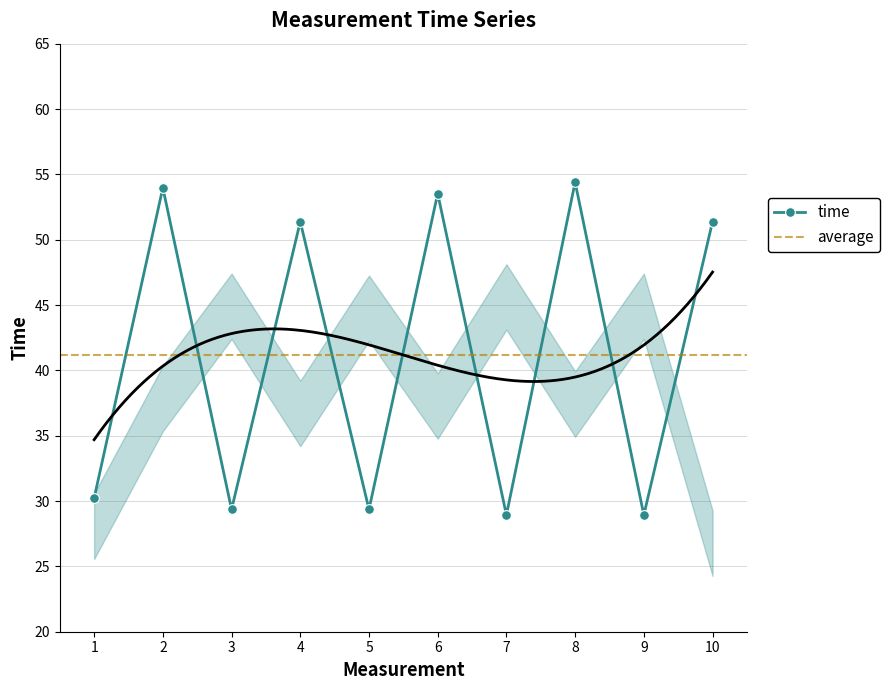

What is the smallest value displayed?

28.9